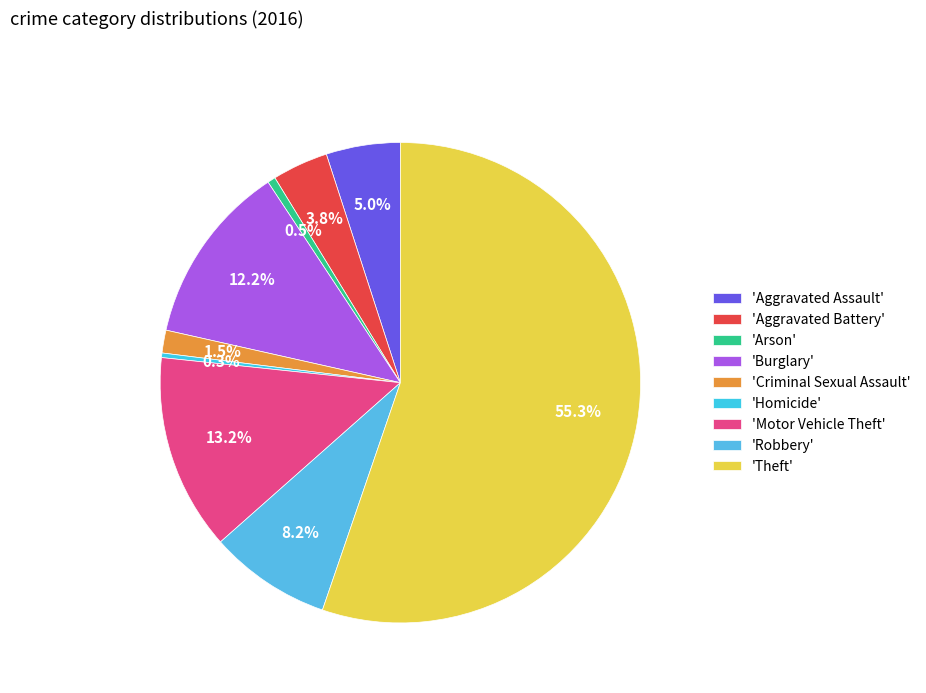

How many slices are in this pie chart?

9